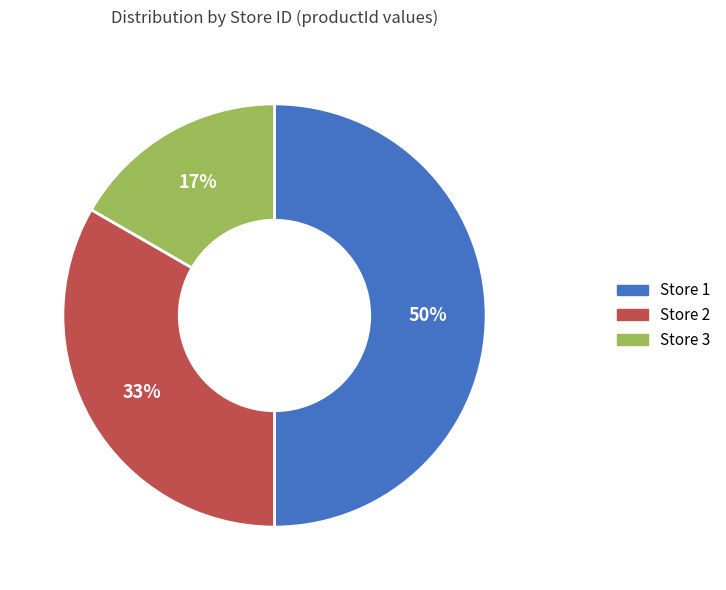

Do Store 1 and Store 2 together represent more than half of the pie?

Yes